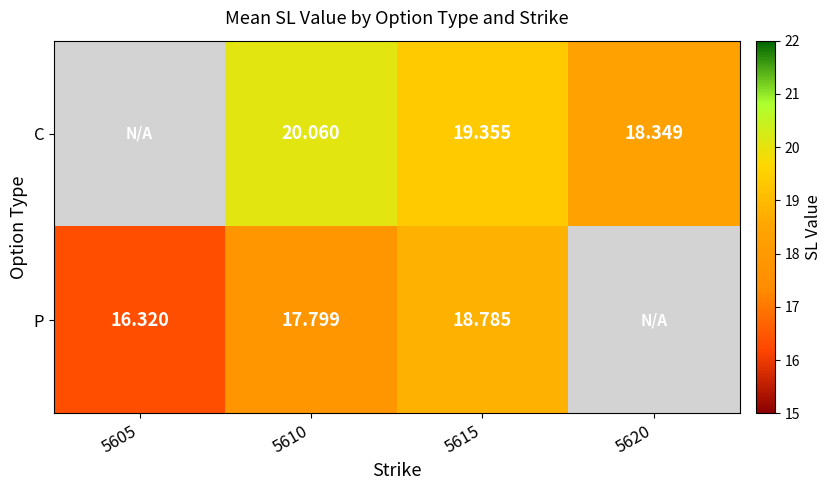

What is the difference between the highest and lowest values at 5615?

0.6